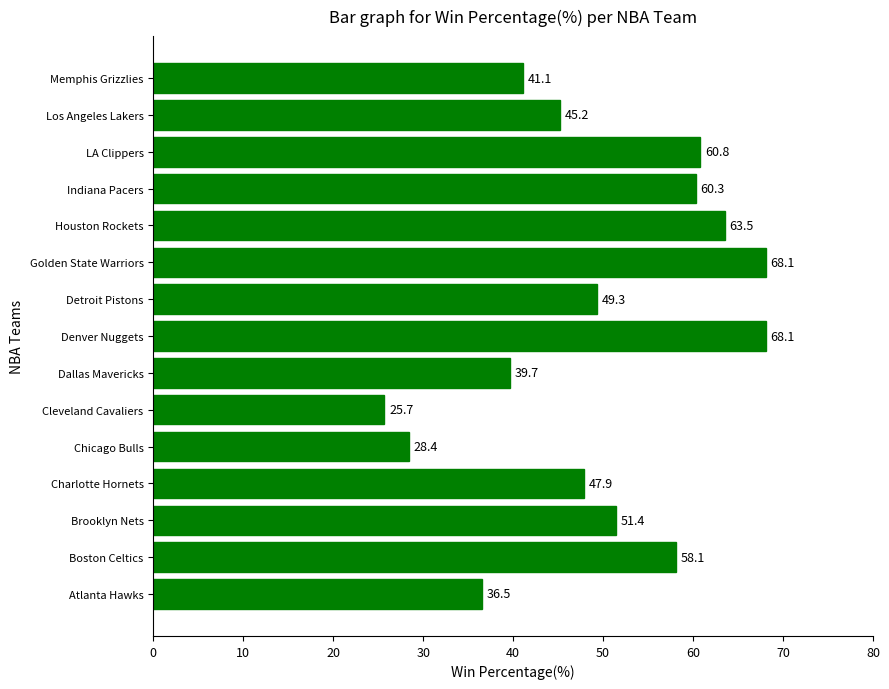

Which category has the lowest value across all series?

Cleveland Cavaliers